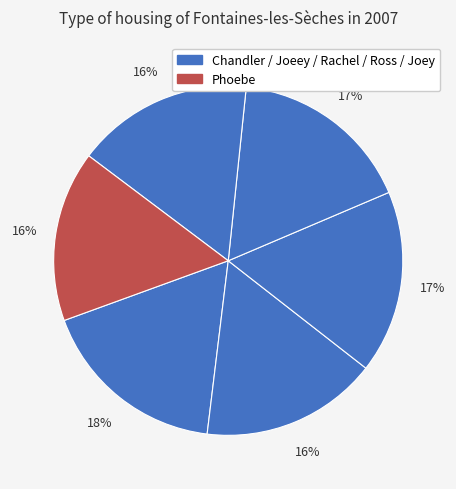

How many slices are in this pie chart?

6